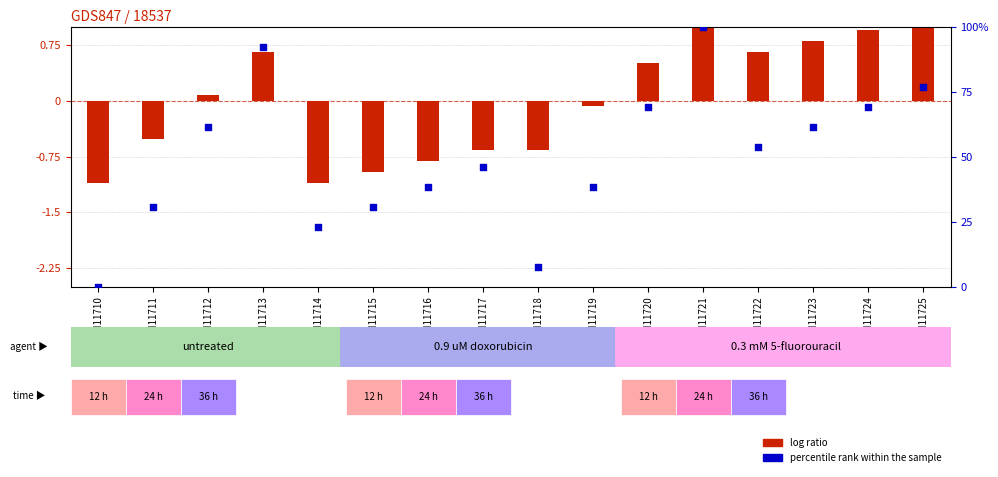

Which series has the largest total across all categories?

percentile rank within the sample